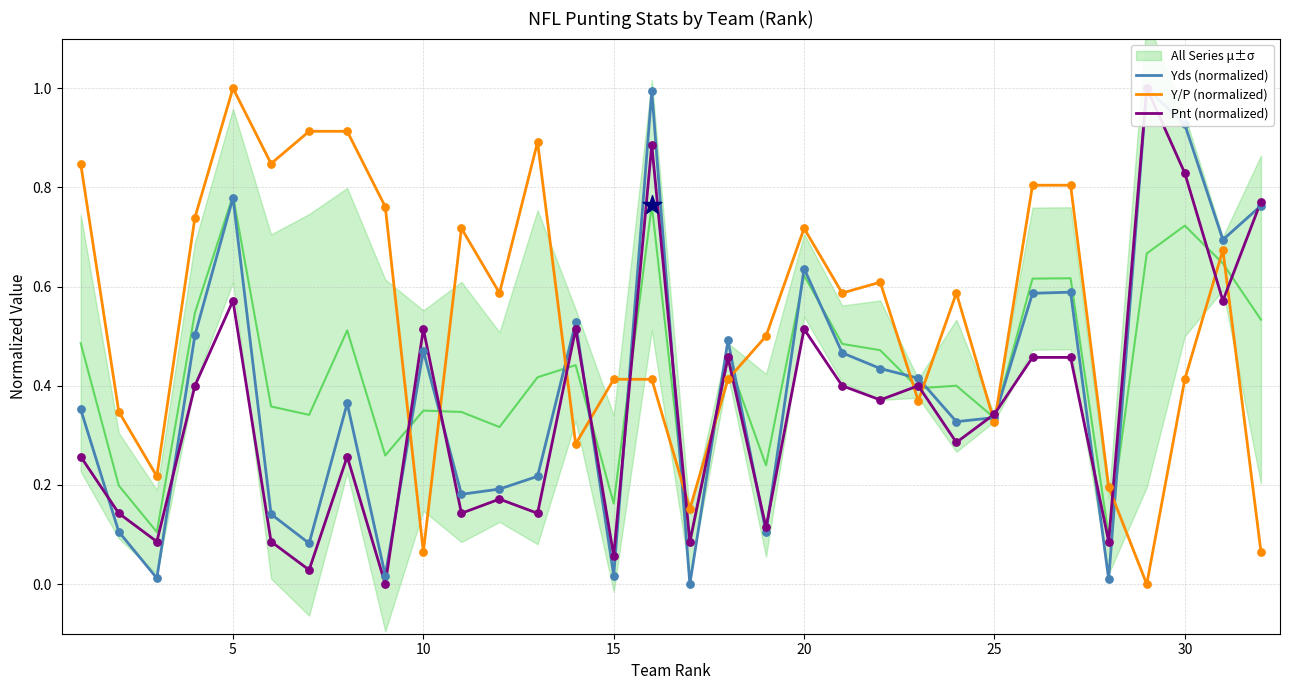

Which series reaches the minimum Y coordinate?

Yds (normalized)